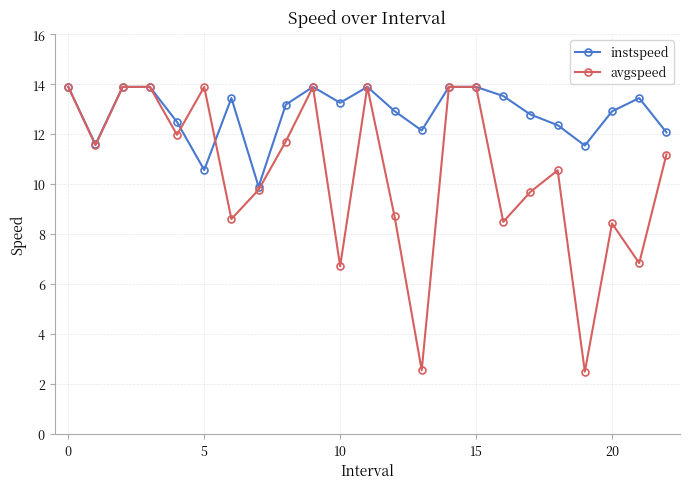

How many interior local valleys does the avgspeed series have?

8